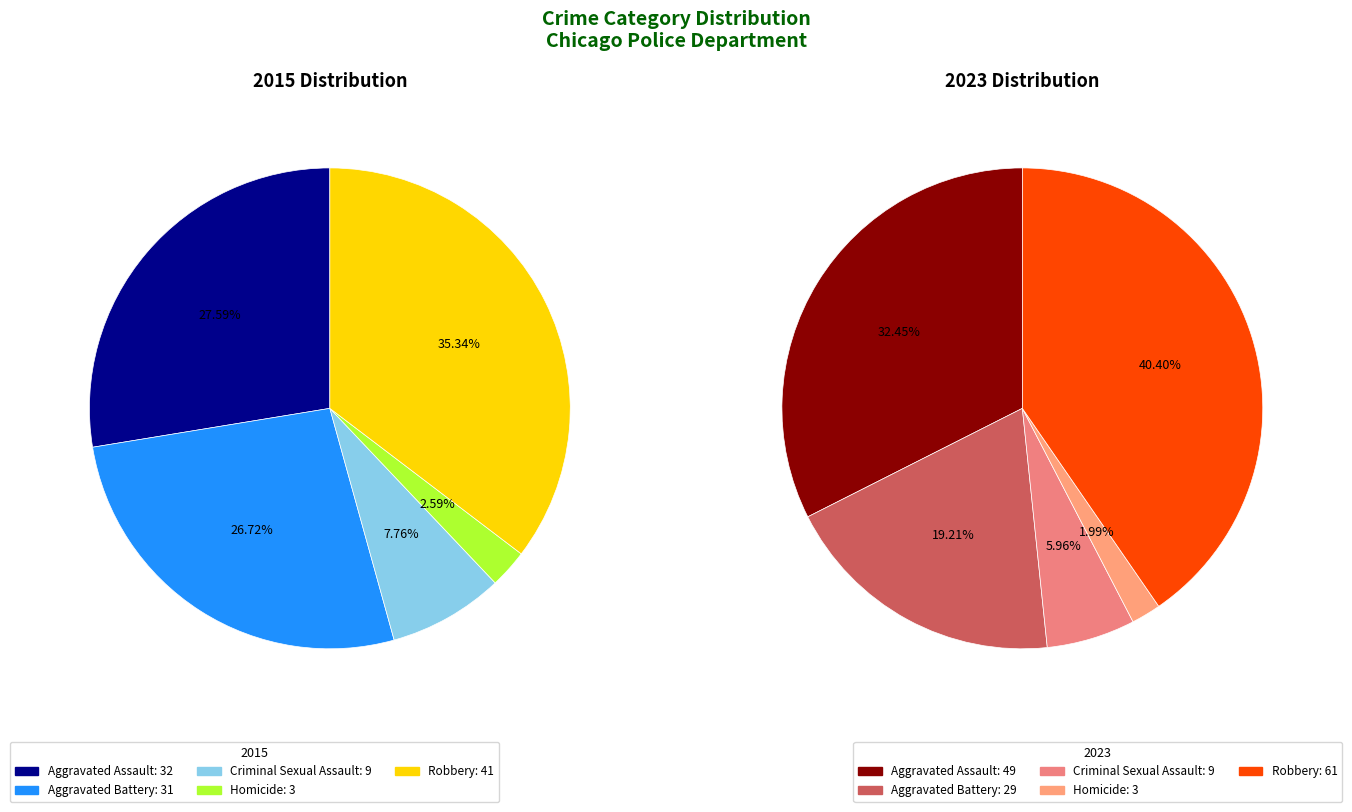

Rank the categories by 2023 value from lowest to highest.

Homicide, Criminal Sexual Assault, Aggravated Battery, Aggravated Assault, Robbery